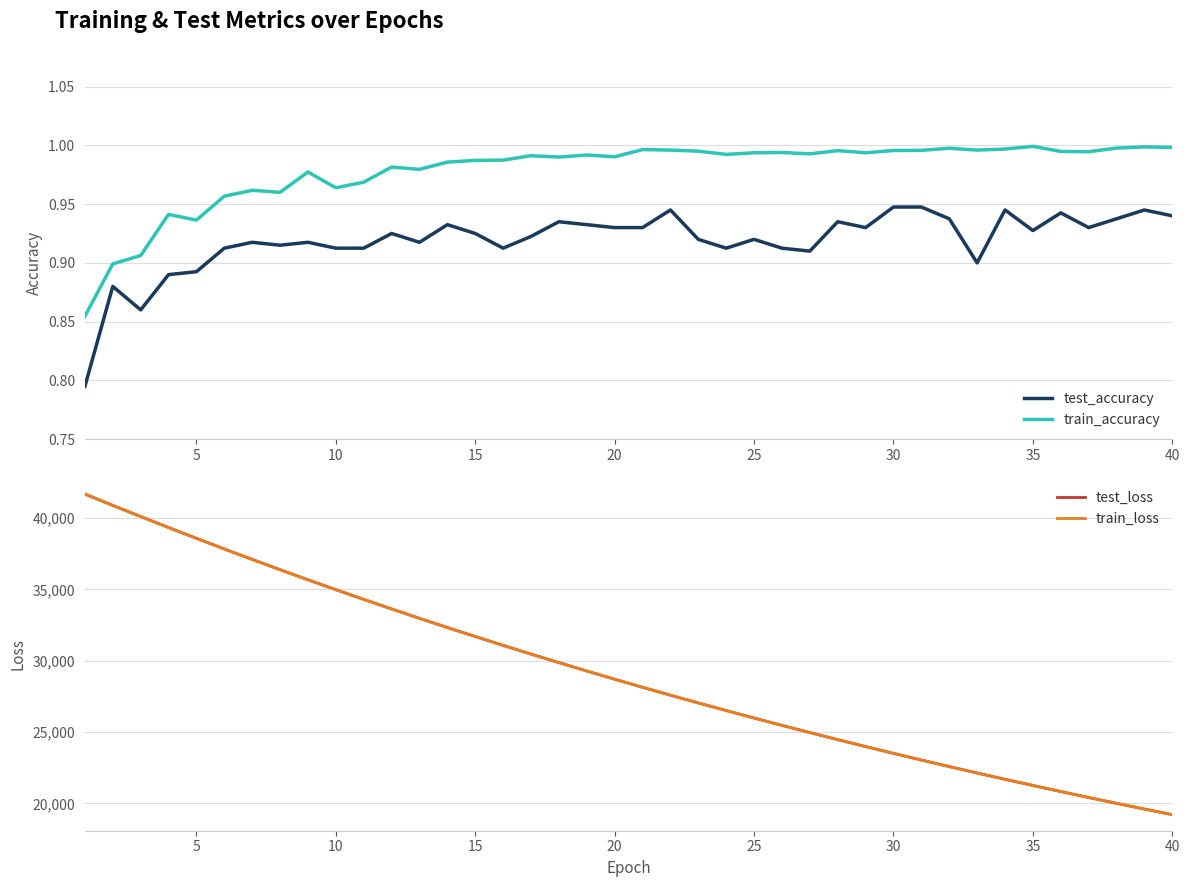

What is the lowest value of the test_accuracy series?

0.8